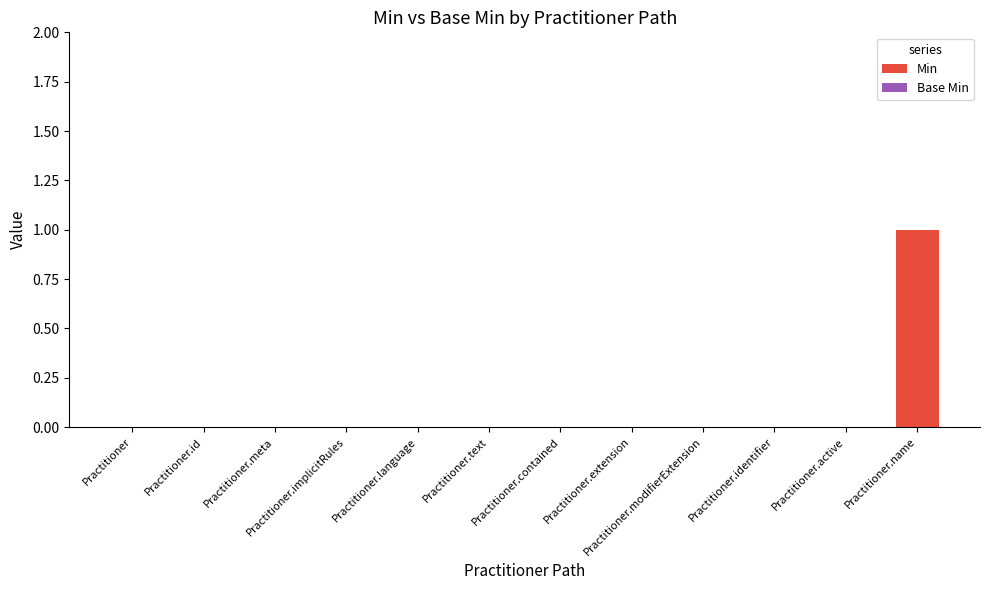

Count the number of categories in the chart.

12